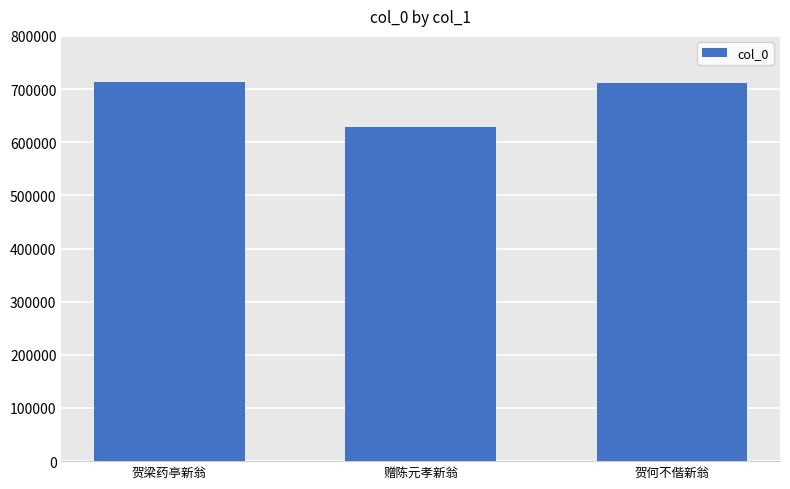

Which has a higher value, 赠陈元孝新翁 or 贺梁药亭新翁?

贺梁药亭新翁